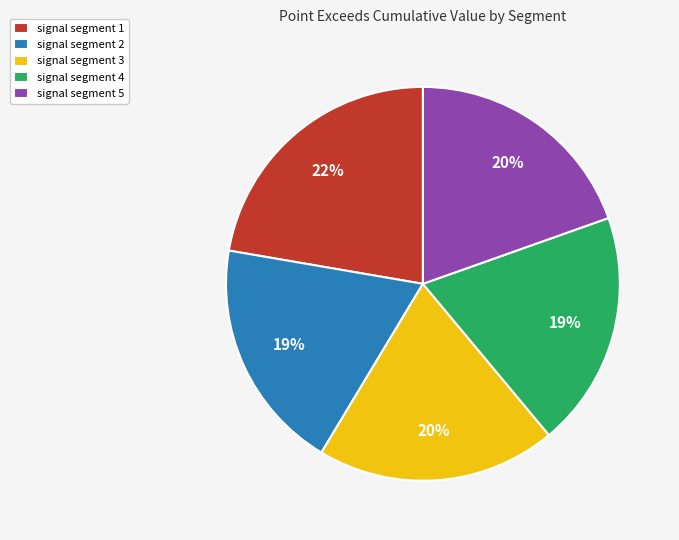

To the nearest percent, what percentage of the pie is signal segment 2?

19%